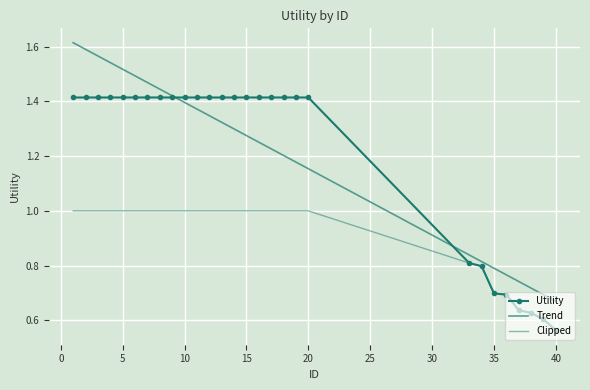

At which label does the data first exceed 1?

1